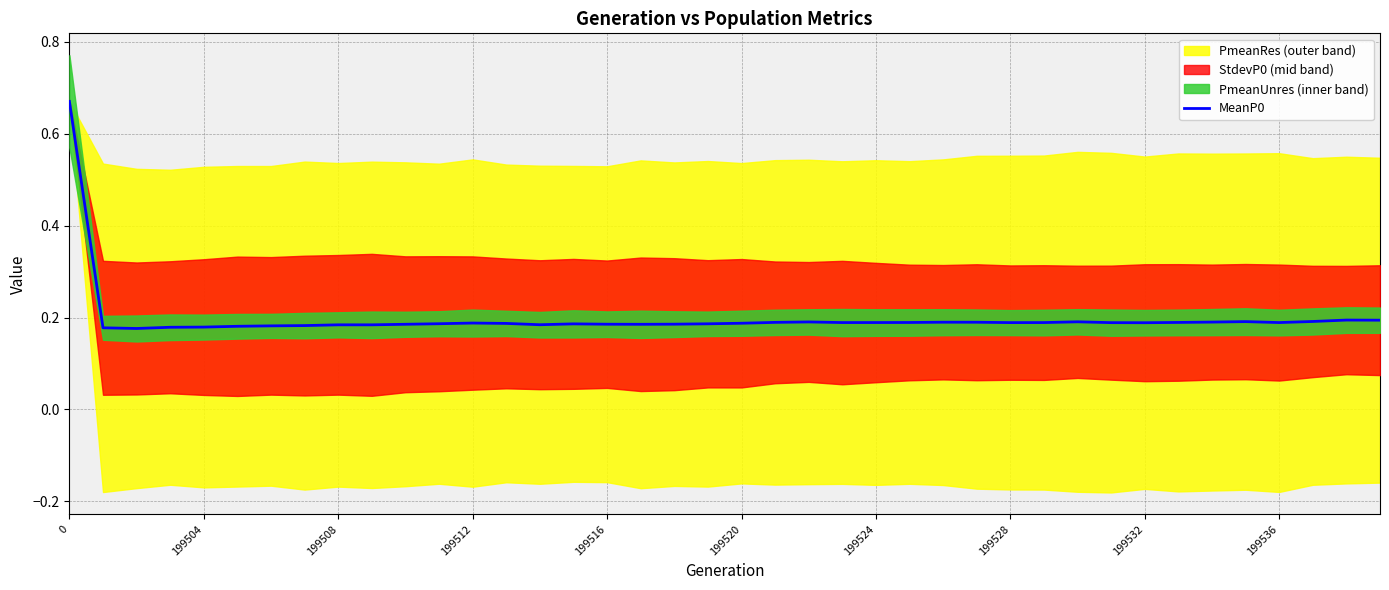

The value of MeanP0 at 0 is 0.3. True or false?

False